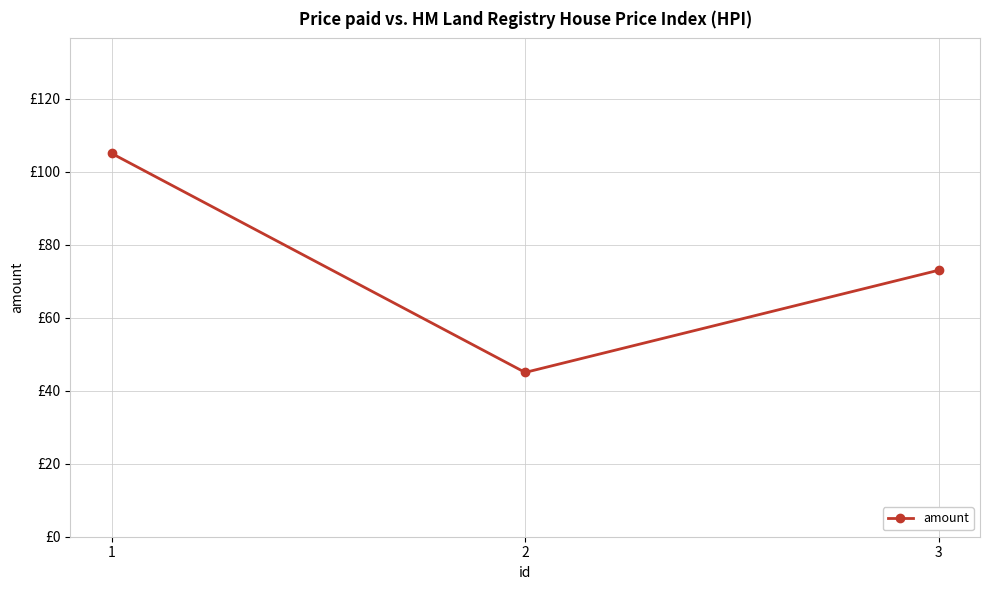

Does the chart have visible grid lines?

Yes